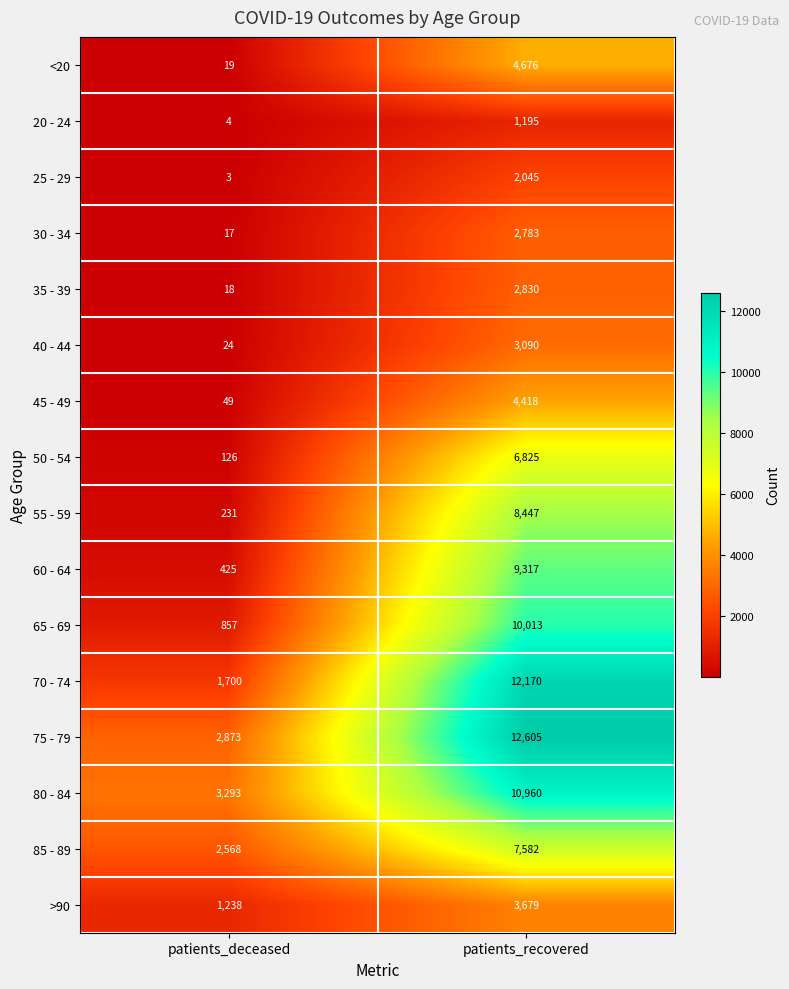

At which label does <20 reach its peak?

patients_recovered